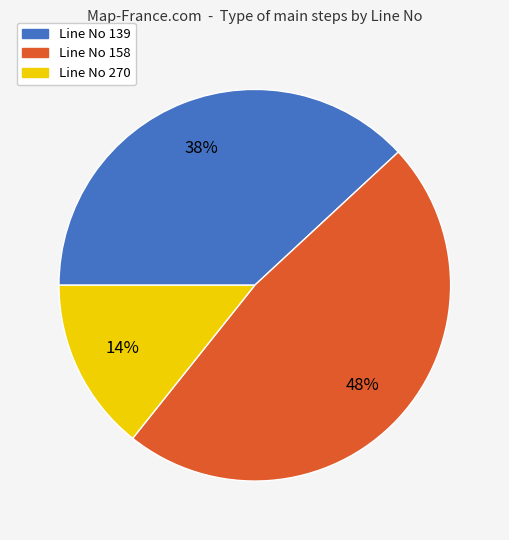

Is there a majority slice in this chart?

No